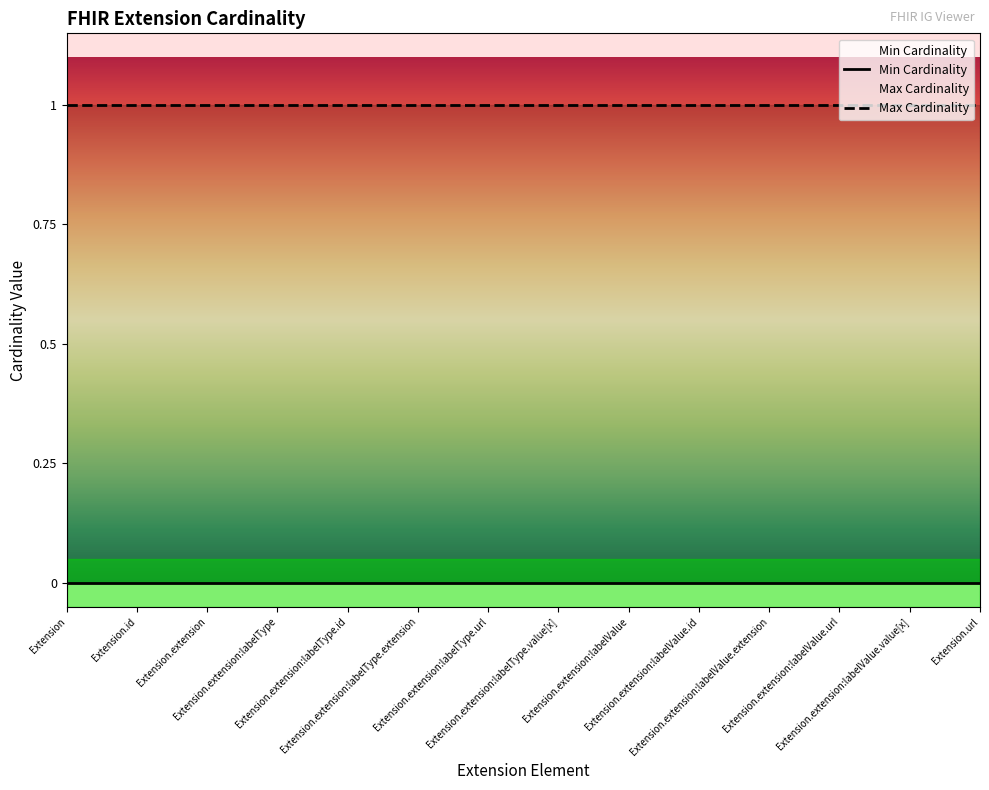

At which category is the sum across all series the highest?

Extension